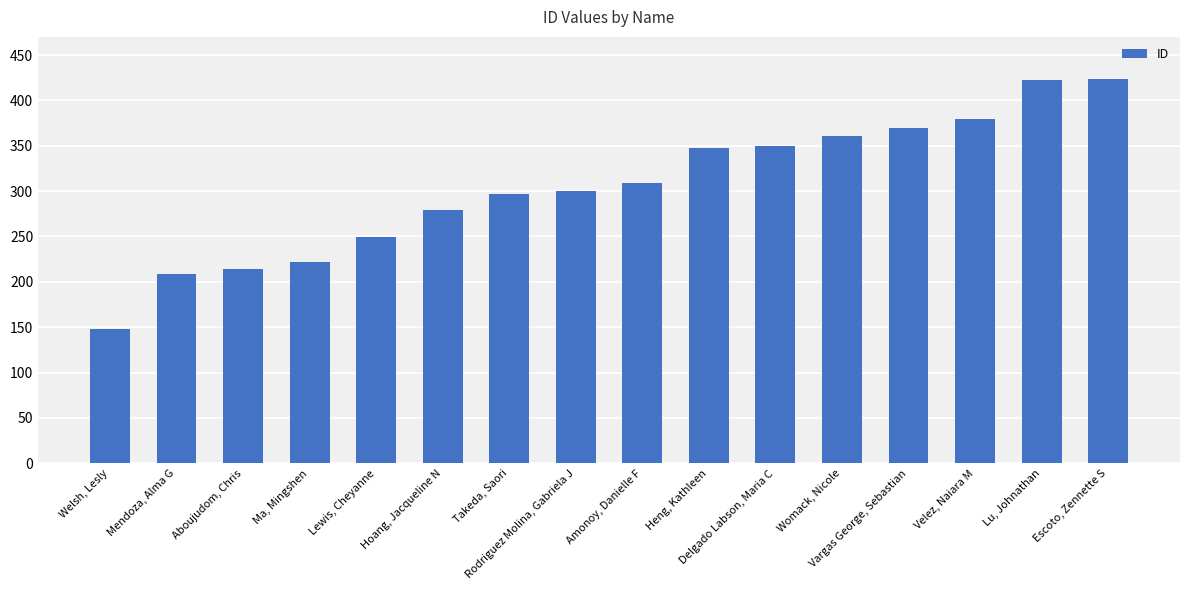

Rank the categories by value from highest to lowest.

Escoto, Zennette S, Lu, Johnathan, Velez, Naiara M, Vargas George, Sebastian, Womack, Nicole, Delgado Labson, Maria C, Heng, Kathleen, Amonoy, Danielle F, Rodriguez Molina, Gabriela J, Takeda, Saori, Hoang, Jacqueline N, Lewis, Cheyanne, Ma, Mingshen, Aboujudom, Chris, Mendoza, Alma G, Welsh, Lesly